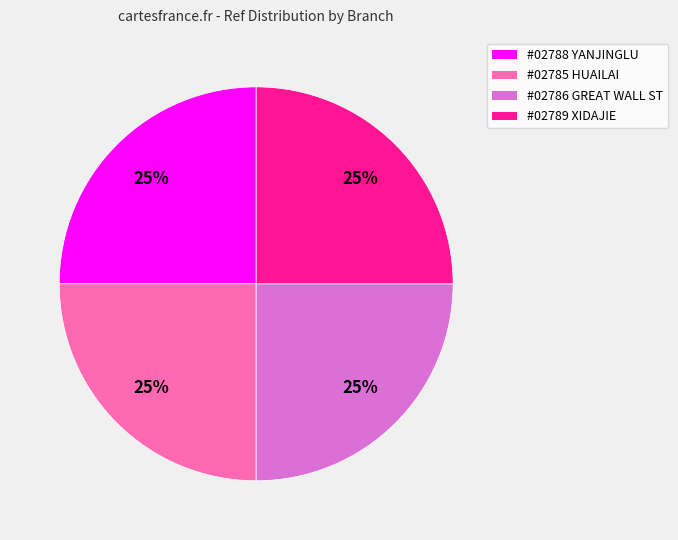

Is there any slice that represents more than half of the pie?

No